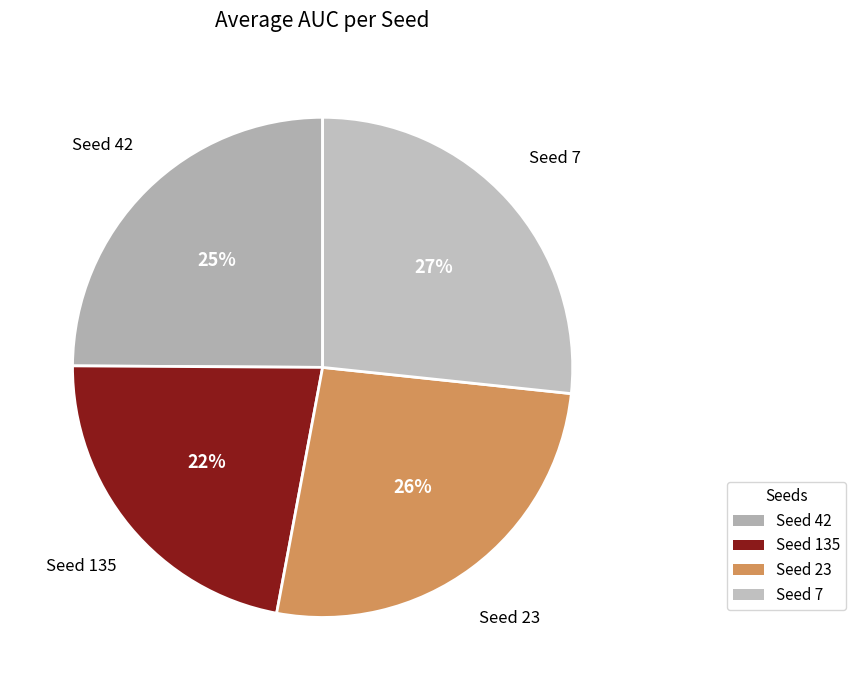

Is there a majority slice in this chart?

No